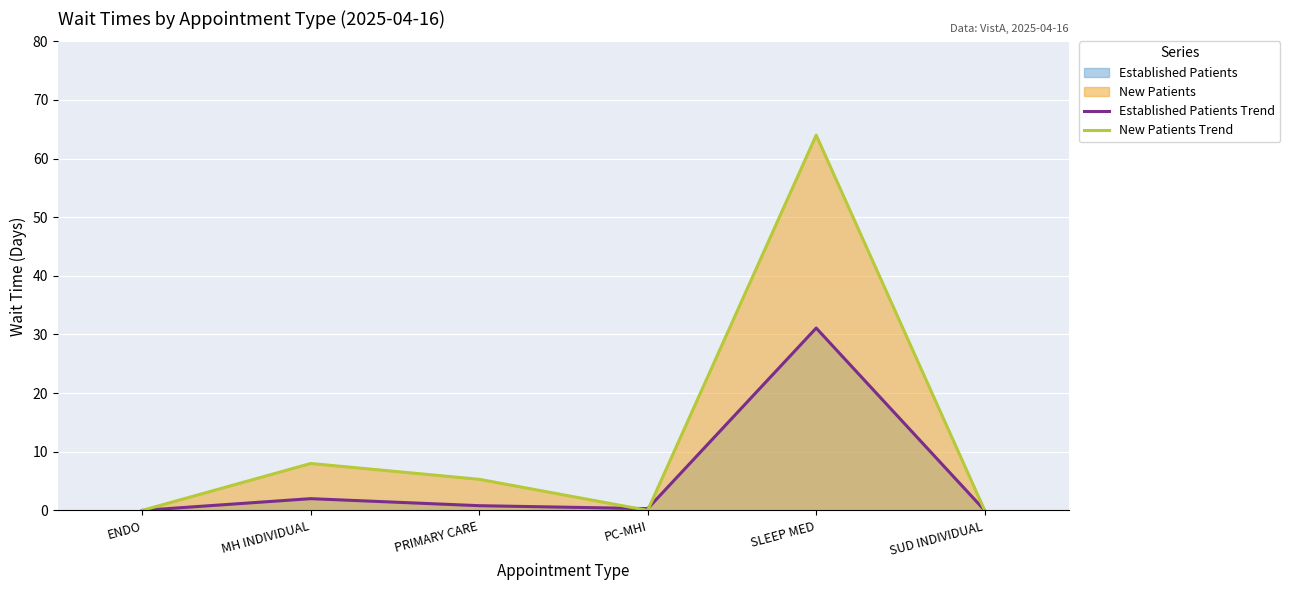

What is the average value of the New Patients Trend series?

12.9